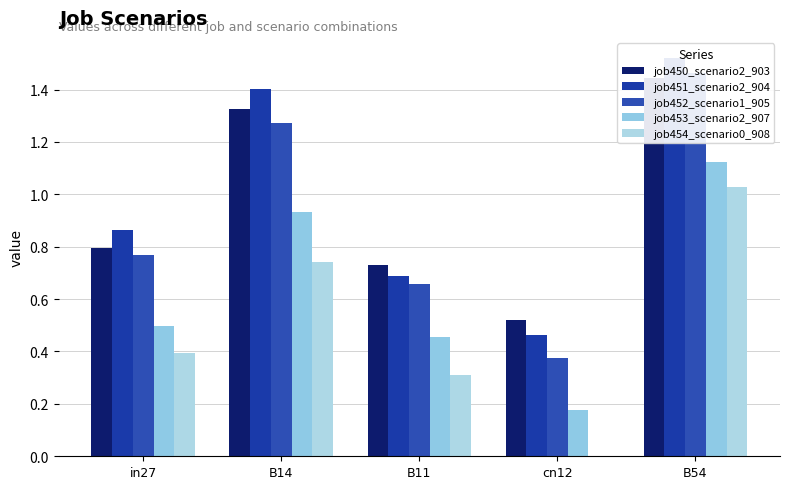

True or false: job451_scenario2_904 has a value of 0.9 at in27.

True